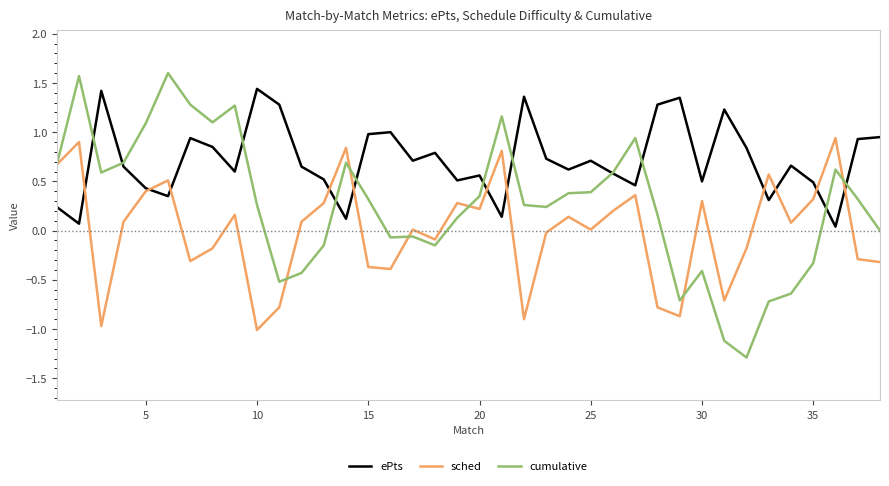

Which series has the largest total across all categories?

ePts